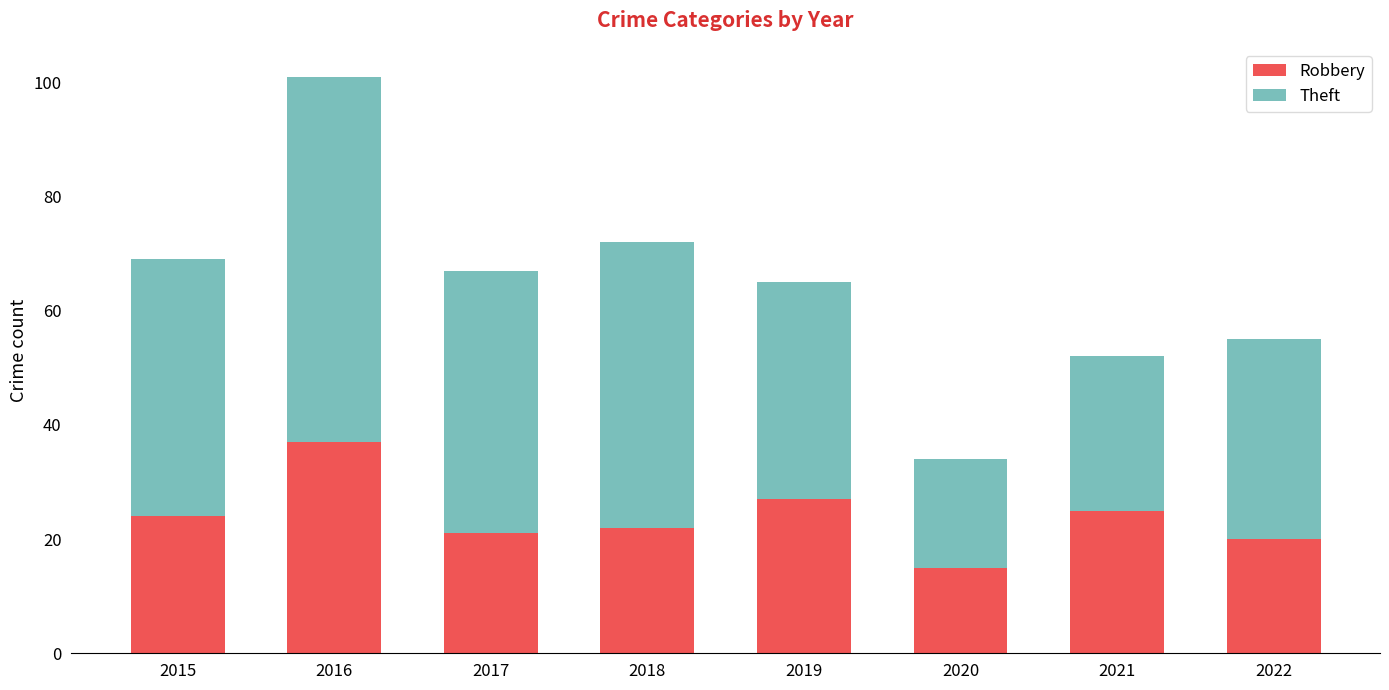

Count the number of data series in this chart.

2